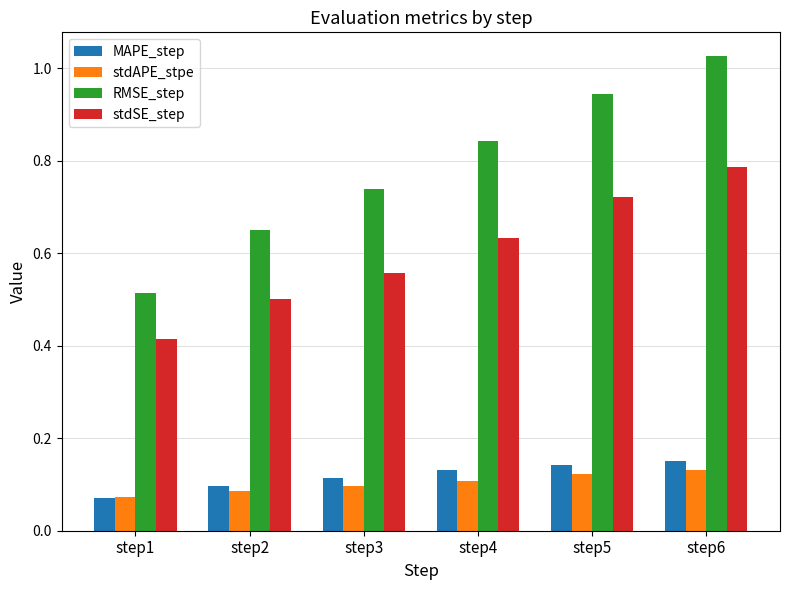

The stdAPE_stpe series shows 0.1 at step4. True or false?

True